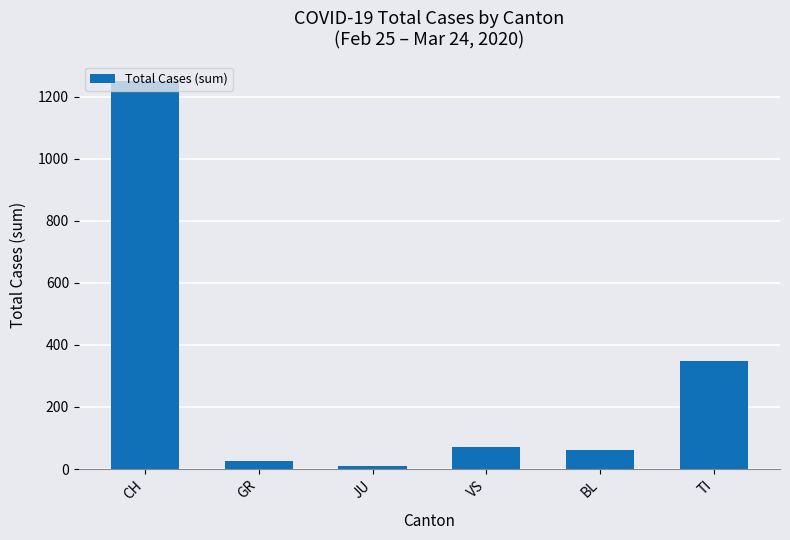

The chart shows a value of 348 at TI. True or false?

True